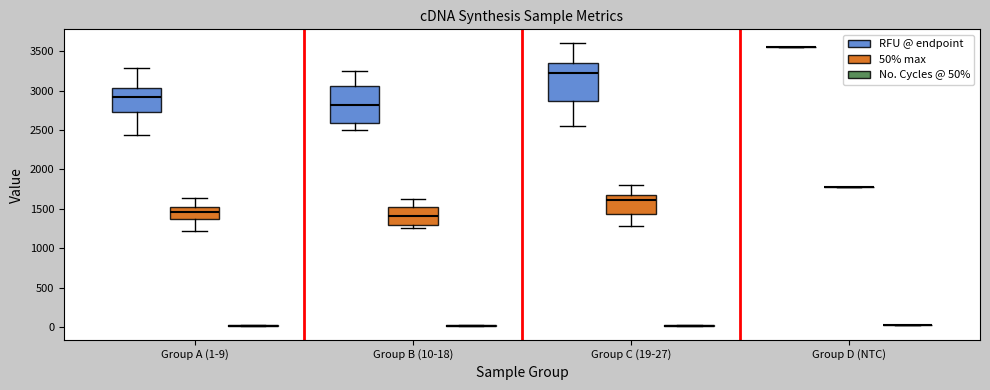

Reading left to right, read every box against the y-axis: the position of its median line, the range the box covers, and the ends of its whiskers. The values are not printed on the chart, so give them approximately, as read against the axis.

Group A (1-9) (RFU @ endpoint): median 2900, box 2750 to 3050, whiskers 2450 to 3300
Group A (1-9) (50% max): median 1450, box 1350 to 1500, whiskers 1200 to 1650
Group A (1-9) (No. Cycles @ 50%): box collapsed to a line at 0, whiskers 0 to 0
Group B (10-18) (RFU @ endpoint): median 2800, box 2600 to 3050, whiskers 2500 to 3250
Group B (10-18) (50% max): median 1400, box 1300 to 1550, whiskers 1250 to 1600
Group B (10-18) (No. Cycles @ 50%): box collapsed to a line at 0, whiskers 0 to 0
Group C (19-27) (RFU @ endpoint): median 3200, box 2850 to 3350, whiskers 2550 to 3600
Group C (19-27) (50% max): median 1600, box 1450 to 1650, whiskers 1300 to 1800
Group C (19-27) (No. Cycles @ 50%): box collapsed to a line at 0, whiskers 0 to 0
Group D (NTC) (RFU @ endpoint): box collapsed to a line at 3550, whiskers 3550 to 3550
Group D (NTC) (50% max): box collapsed to a line at 1800, whiskers 1800 to 1800
Group D (NTC) (No. Cycles @ 50%): box collapsed to a line at 50, whiskers 50 to 50